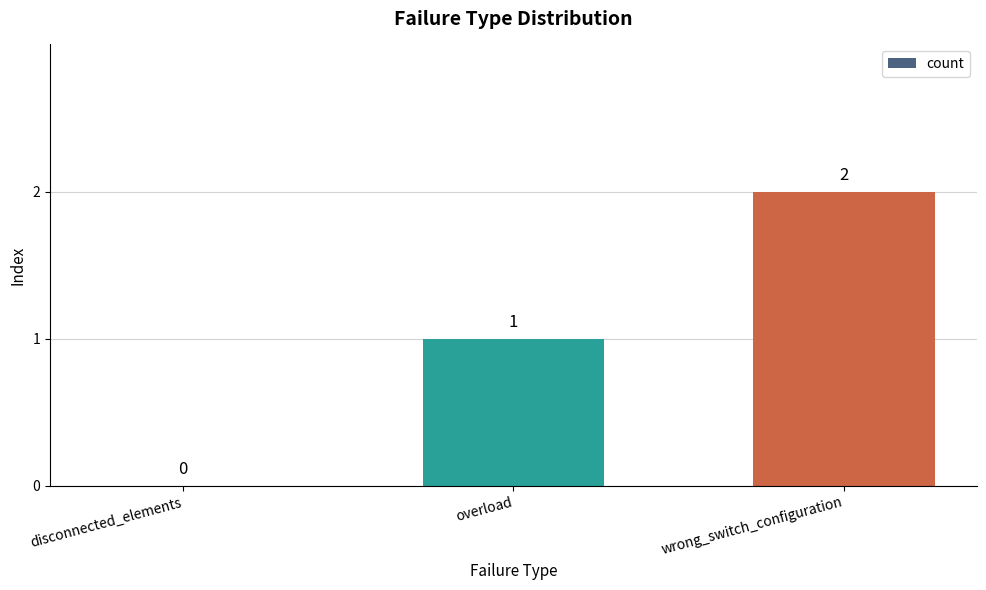

Are the bars horizontal?

No